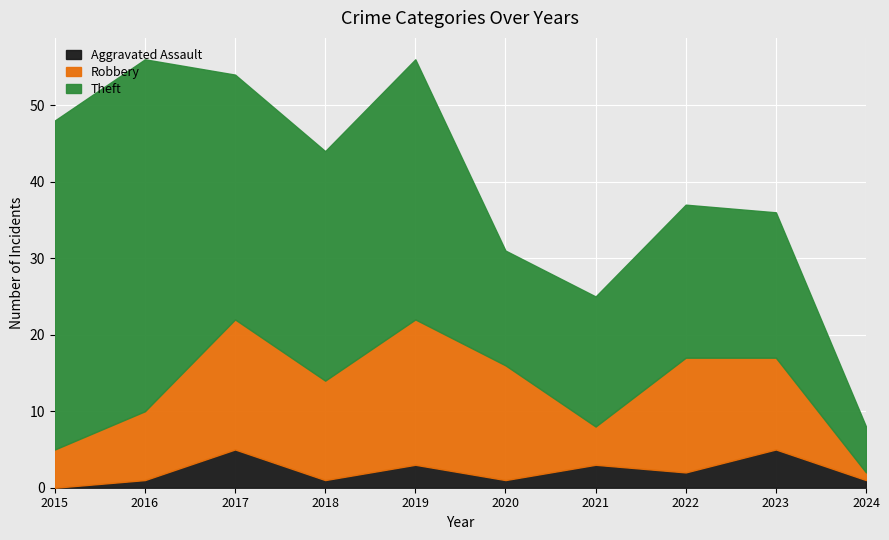

Which series changed the most between 2019 and 2024?

Theft